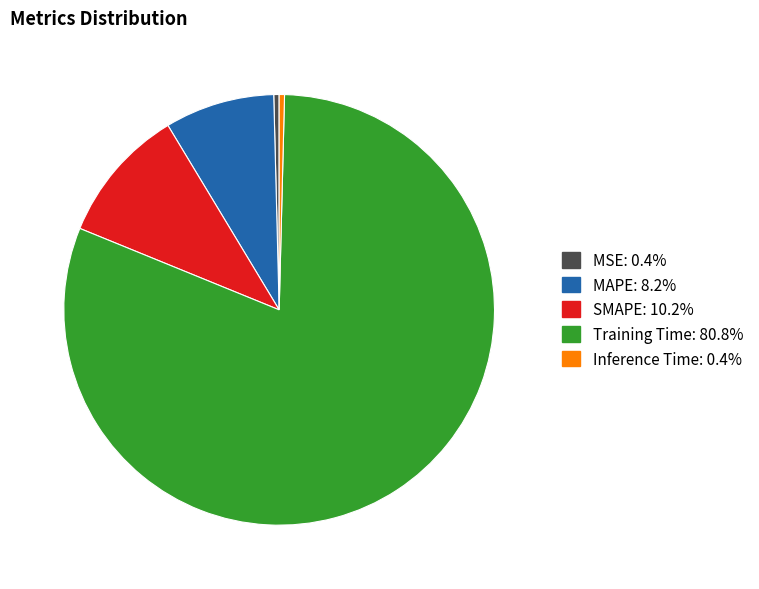

Count the number of slices in the pie.

5